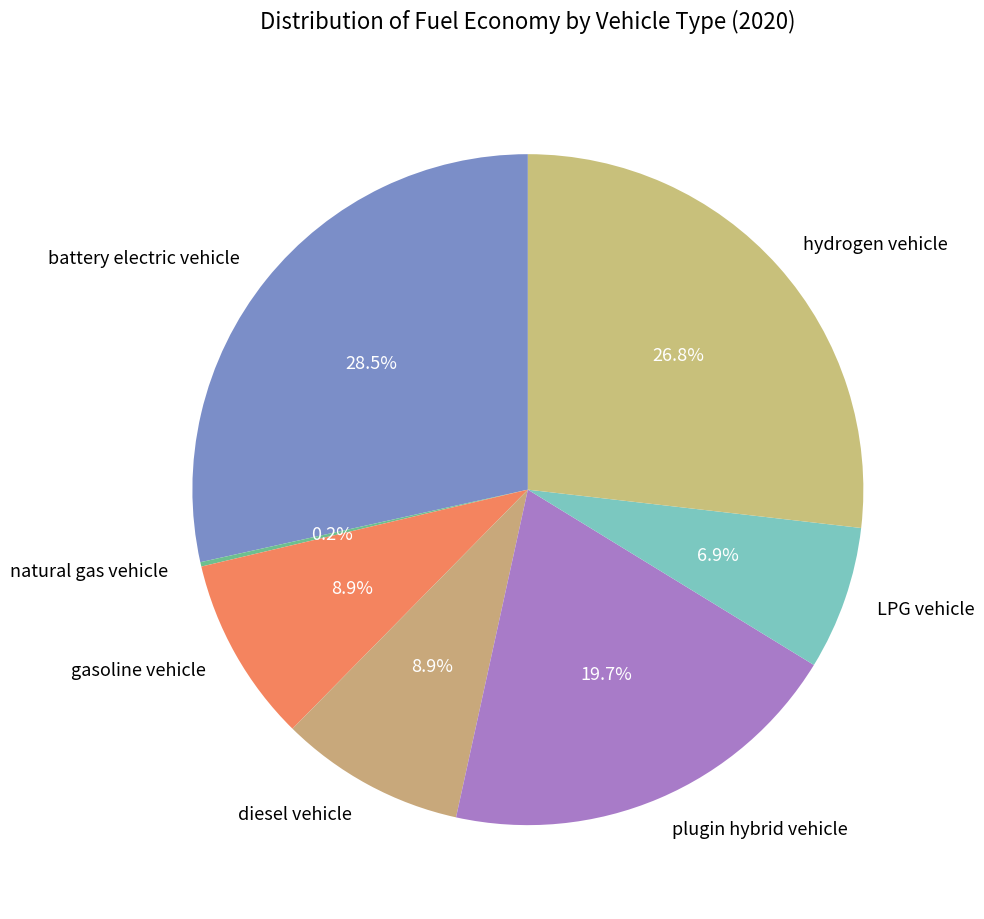

Which category has the biggest portion of the pie?

battery electric vehicle